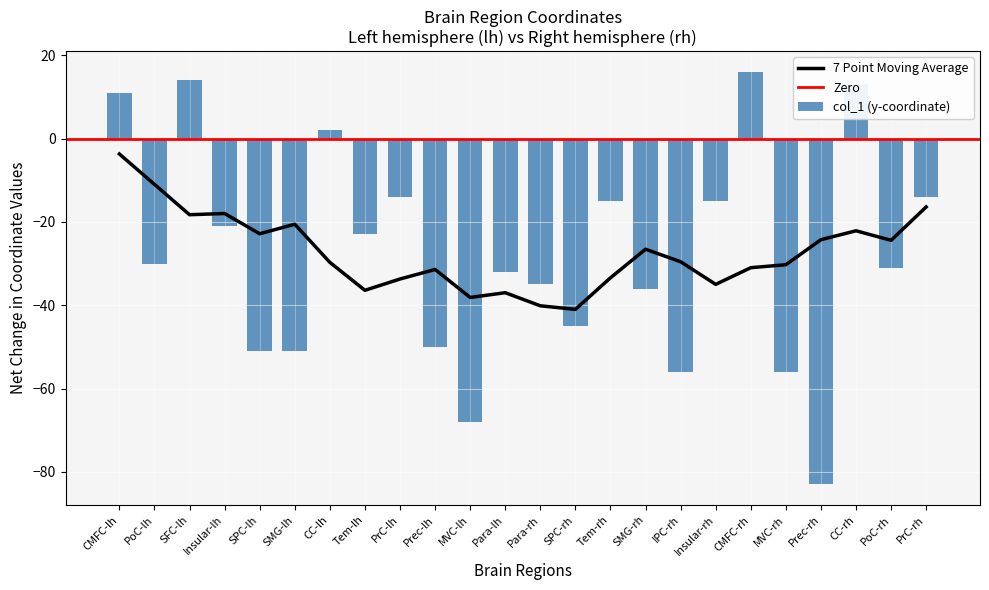

The value at Prec-rh is -83. True or false?

True